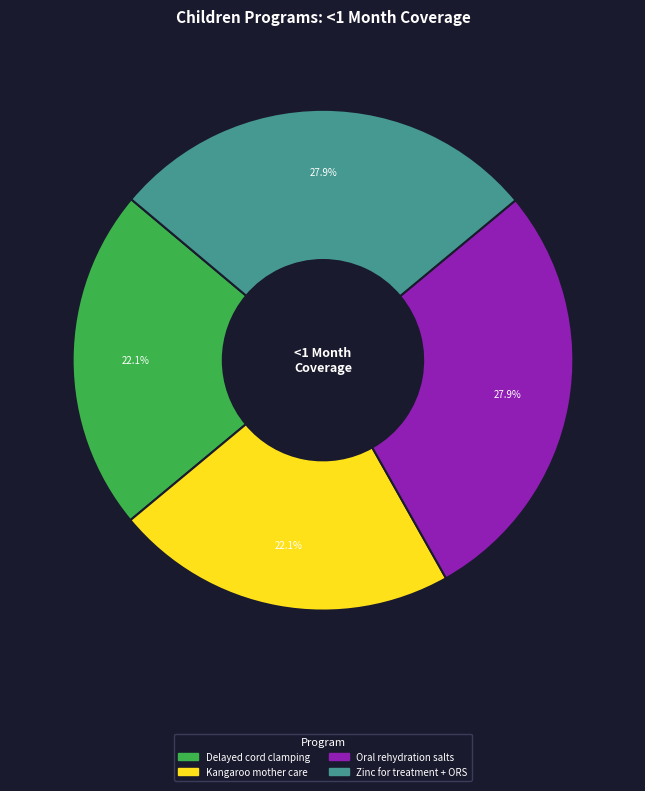

Does any single category account for the majority?

No